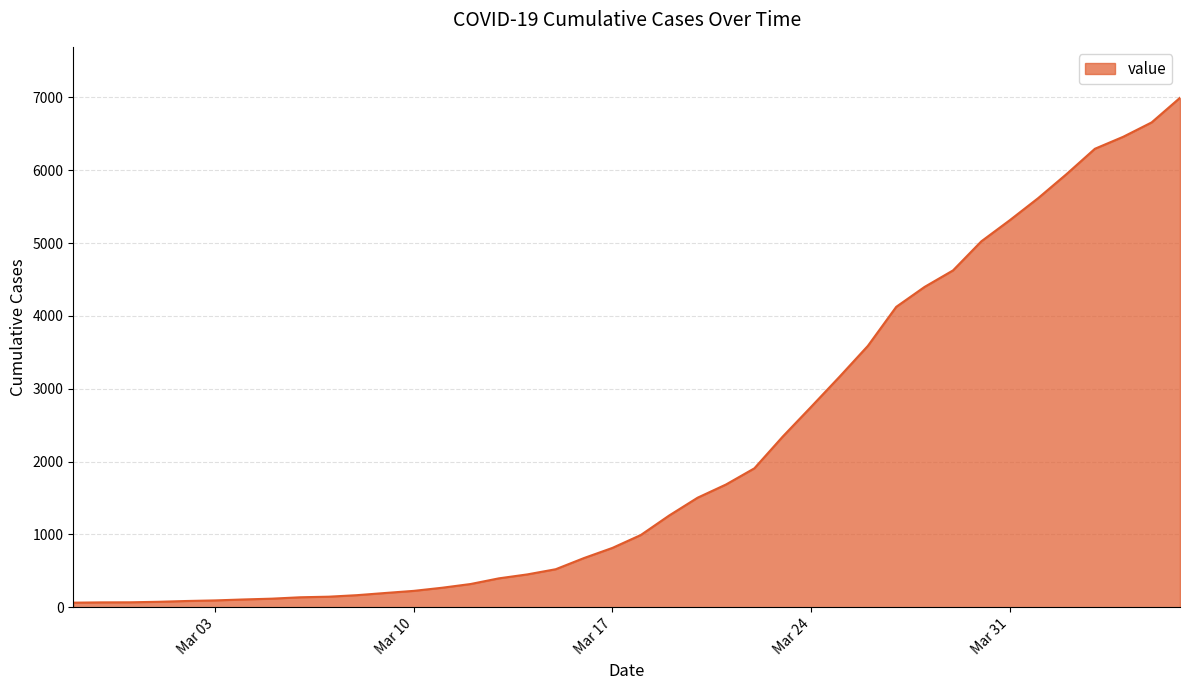

What is the greatest value displayed?

6995